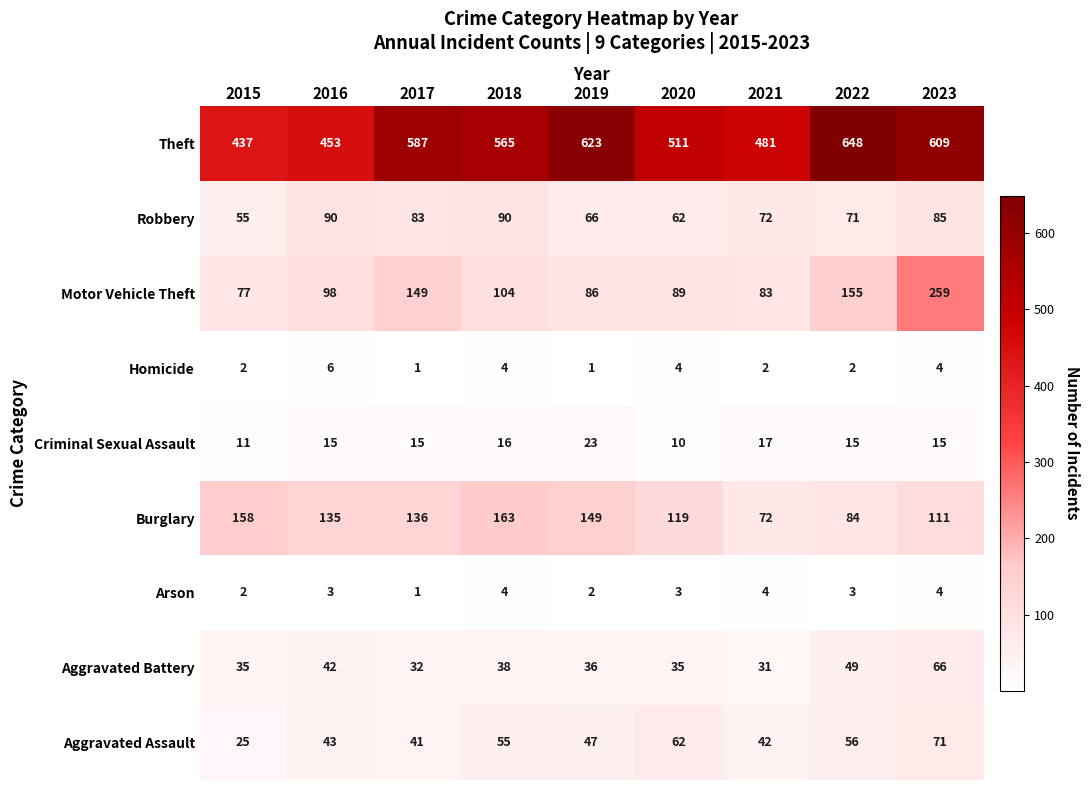

The value of Arson at 2018 is 4. True or false?

True